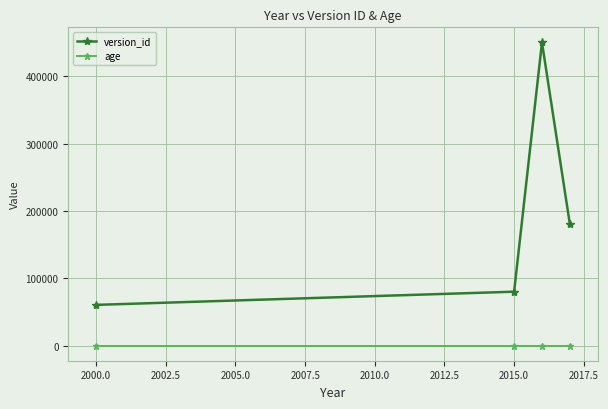

True or false: version_id and age intersect in this chart.

False